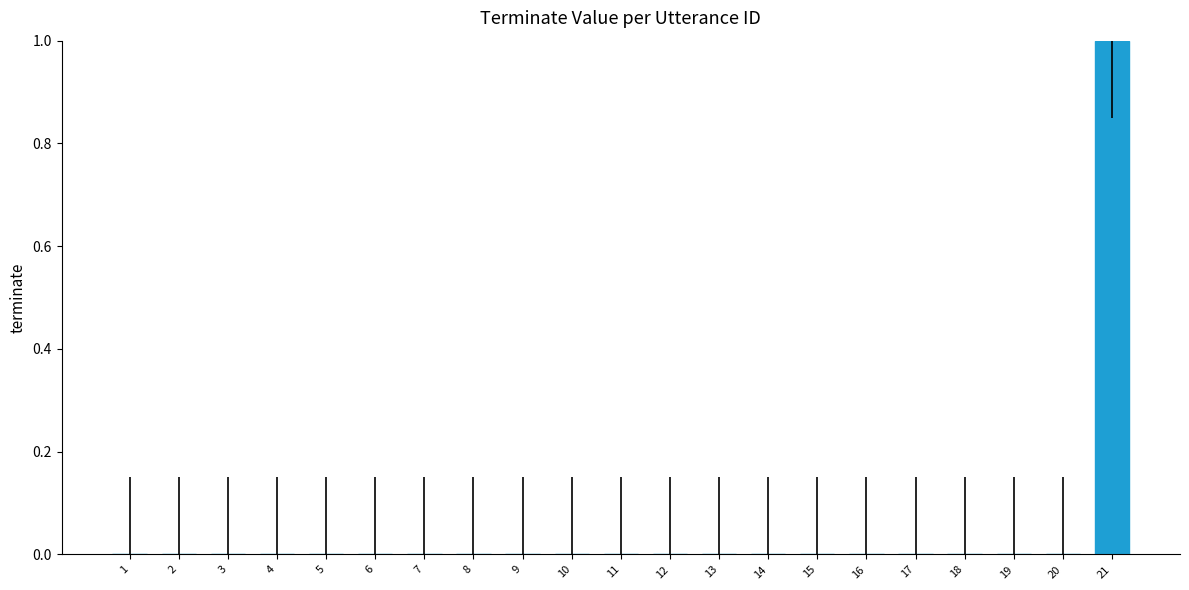

Between 21 and 12, which is larger?

21